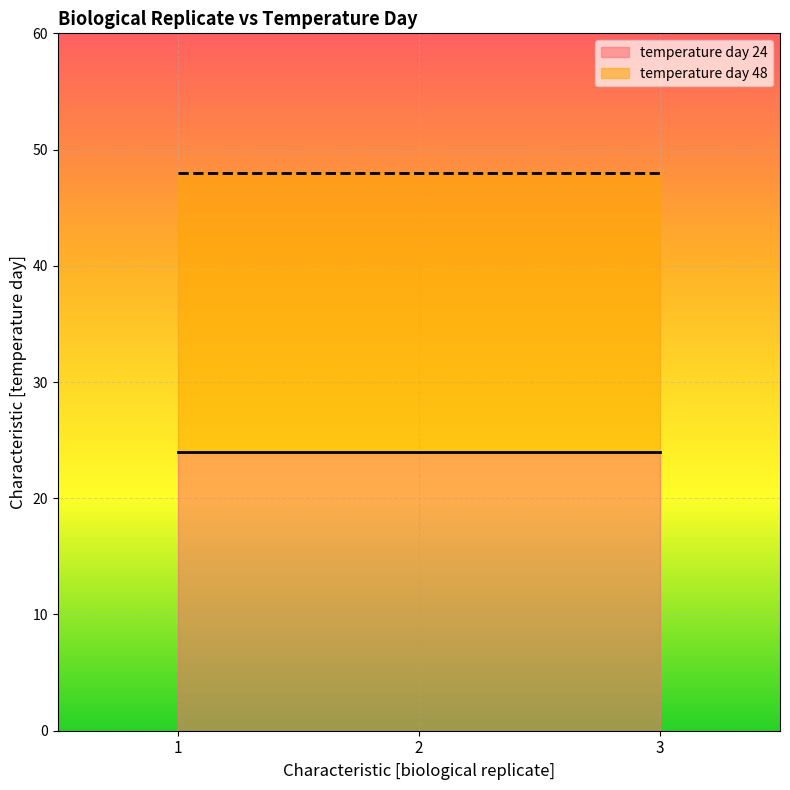

Reading left to right, what are all the values shown in this chart?

temperature day 24: 1=24	2=24	3=24
temperature day 48: 1=48	2=48	3=48